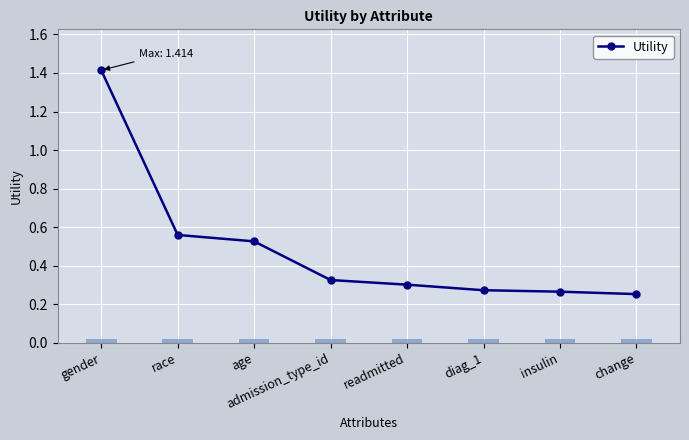

What is the smallest value displayed?

0.3